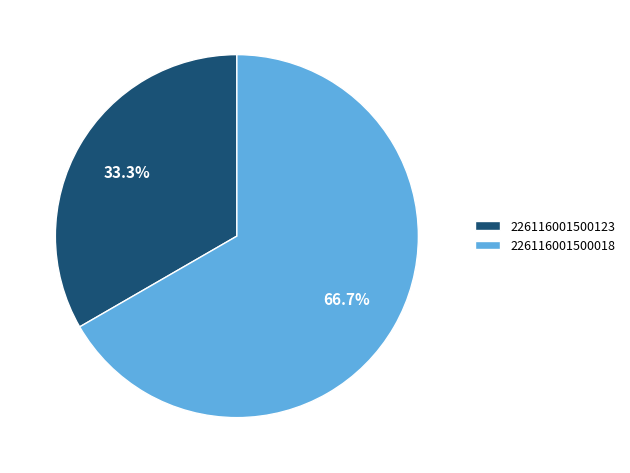

Do 226116001500018 and 226116001500123 together represent more than half of the pie?

Yes